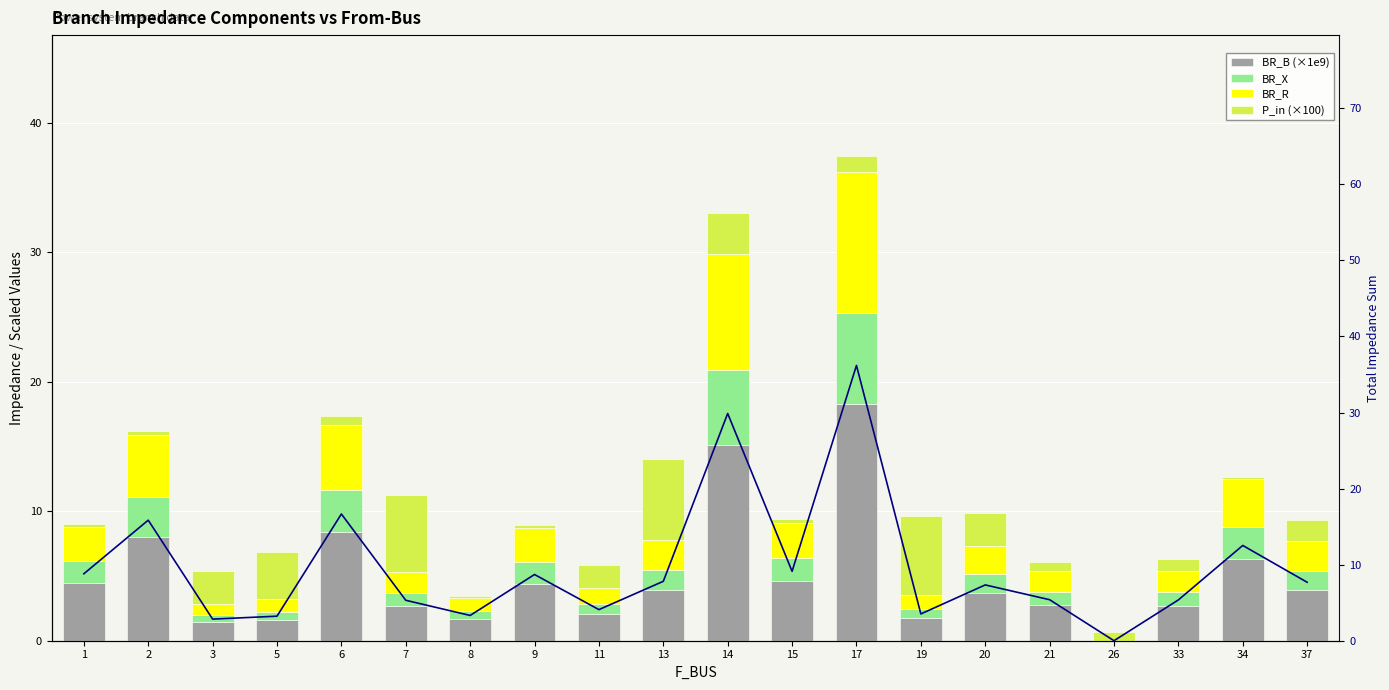

Is it true that BR_X equals 1.0 at 21?

True